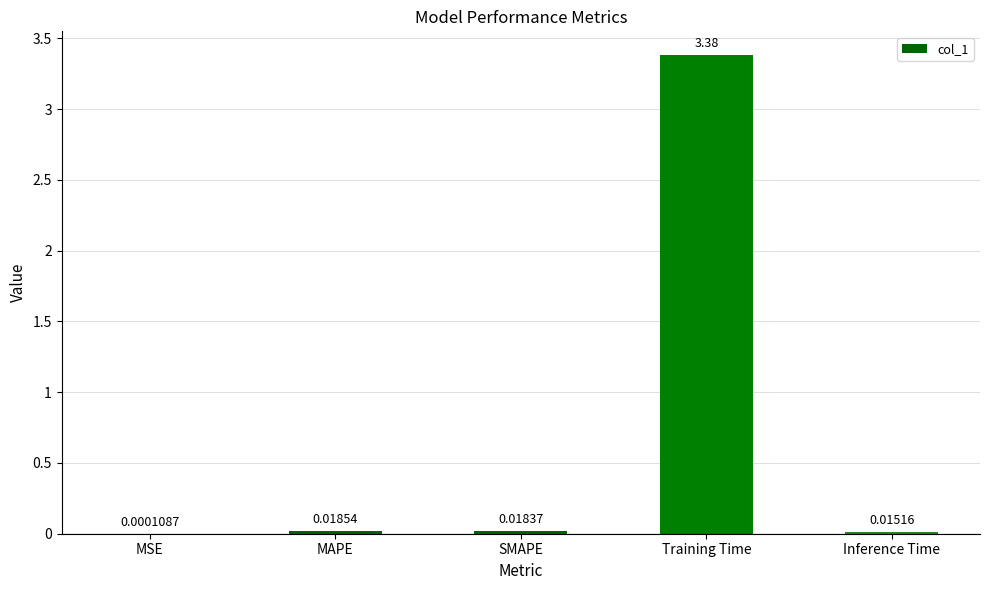

Where is the data nearest to the value 1?

MAPE